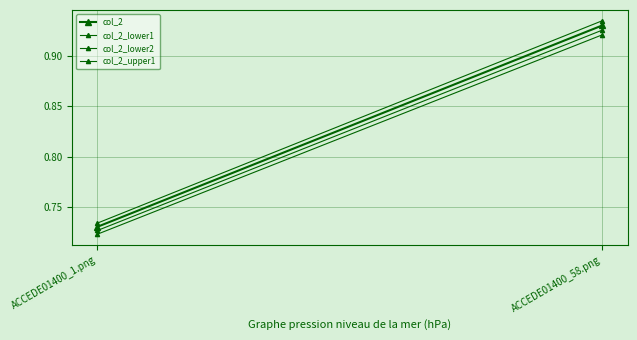

What is the value of the col_2_lower1 point at the 2nd from the left?

0.9